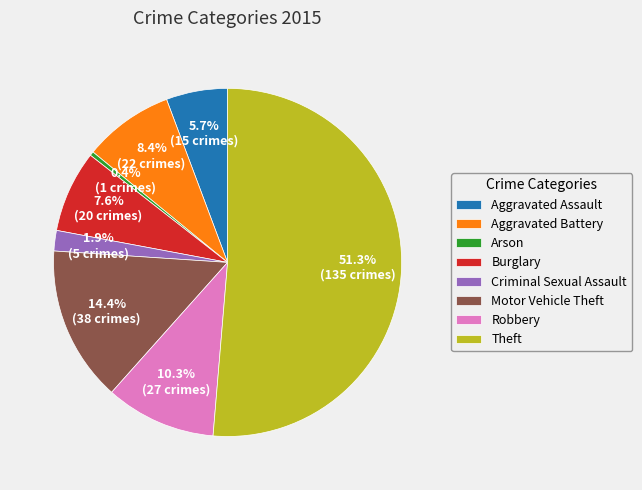

To the nearest percent, what is the combined percentage of Theft and Arson?

52%